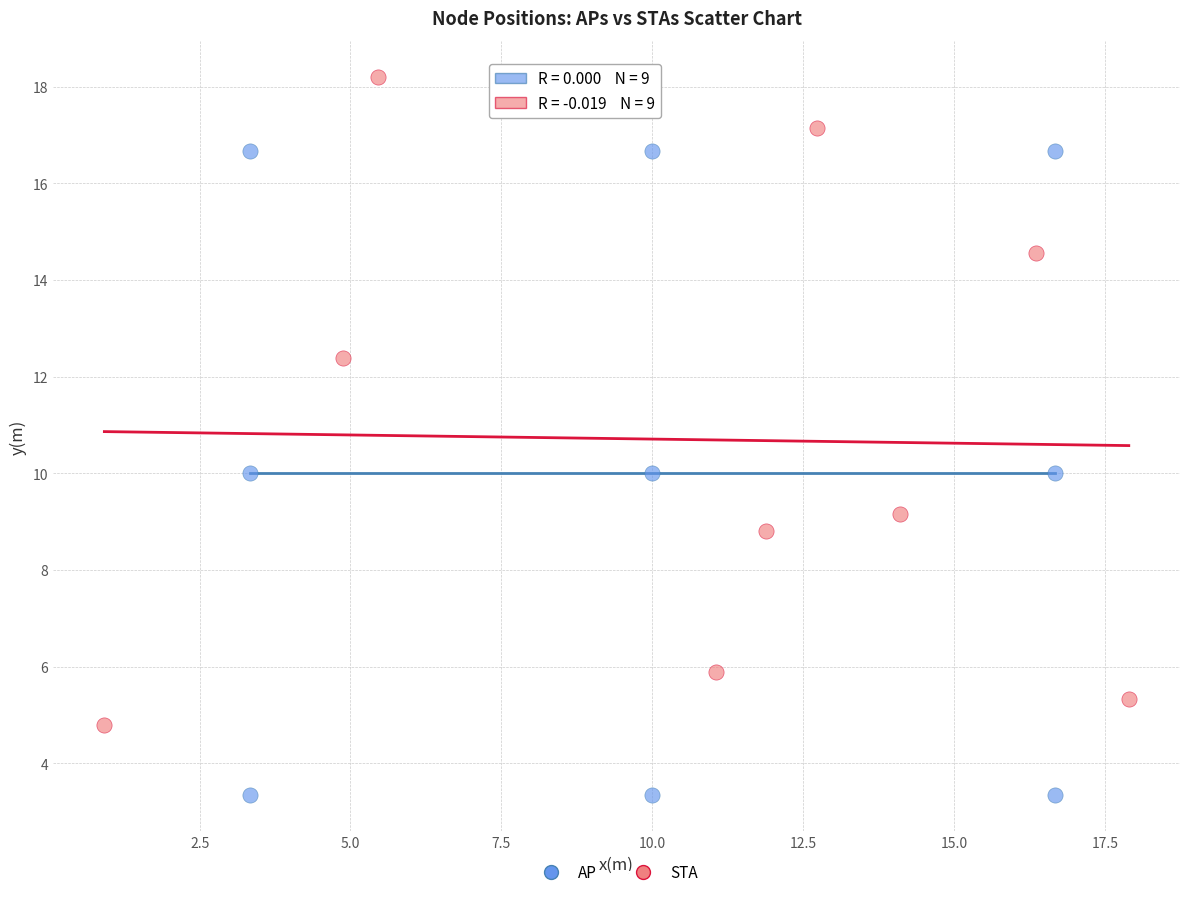

What are all the series names shown in the legend?

AP, STA